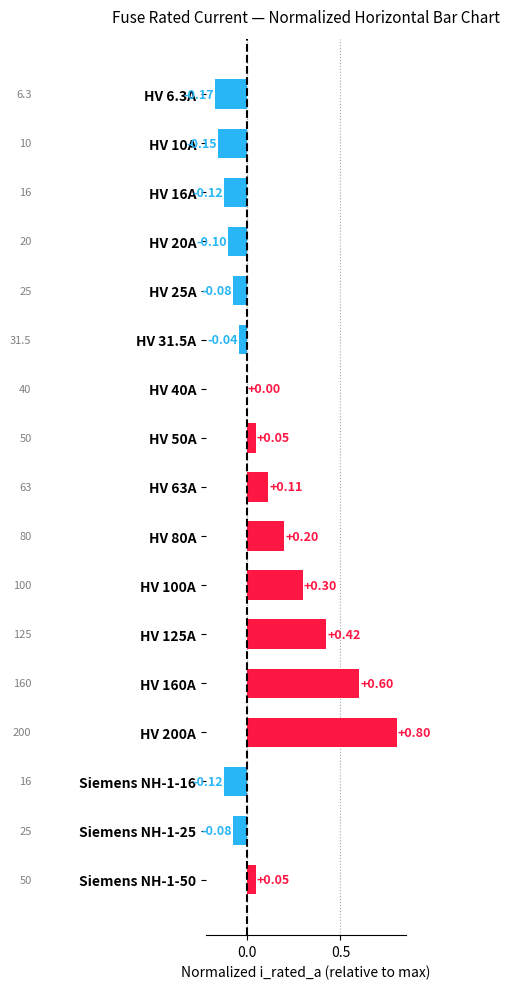

How many distinct data groups are displayed?

1